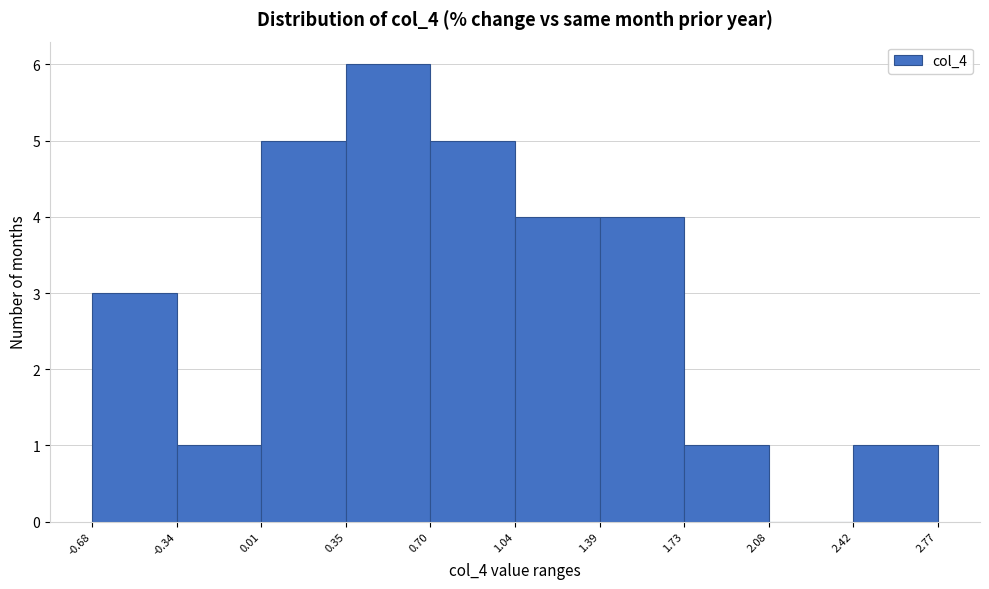

Reading left to right, list every bar in this chart as the range it spans on the x-axis followed by its height. The values are not printed on the chart, so give them approximately, as read against the axis.

-0.68 to -0.34: 3
-0.34 to 0.01: 1
0.01 to 0.35: 5
0.35 to 0.70: 6
0.70 to 1.04: 5
1.04 to 1.39: 4
1.39 to 1.73: 4
1.73 to 2.08: 1
2.08 to 2.42: 0
2.42 to 2.77: 1